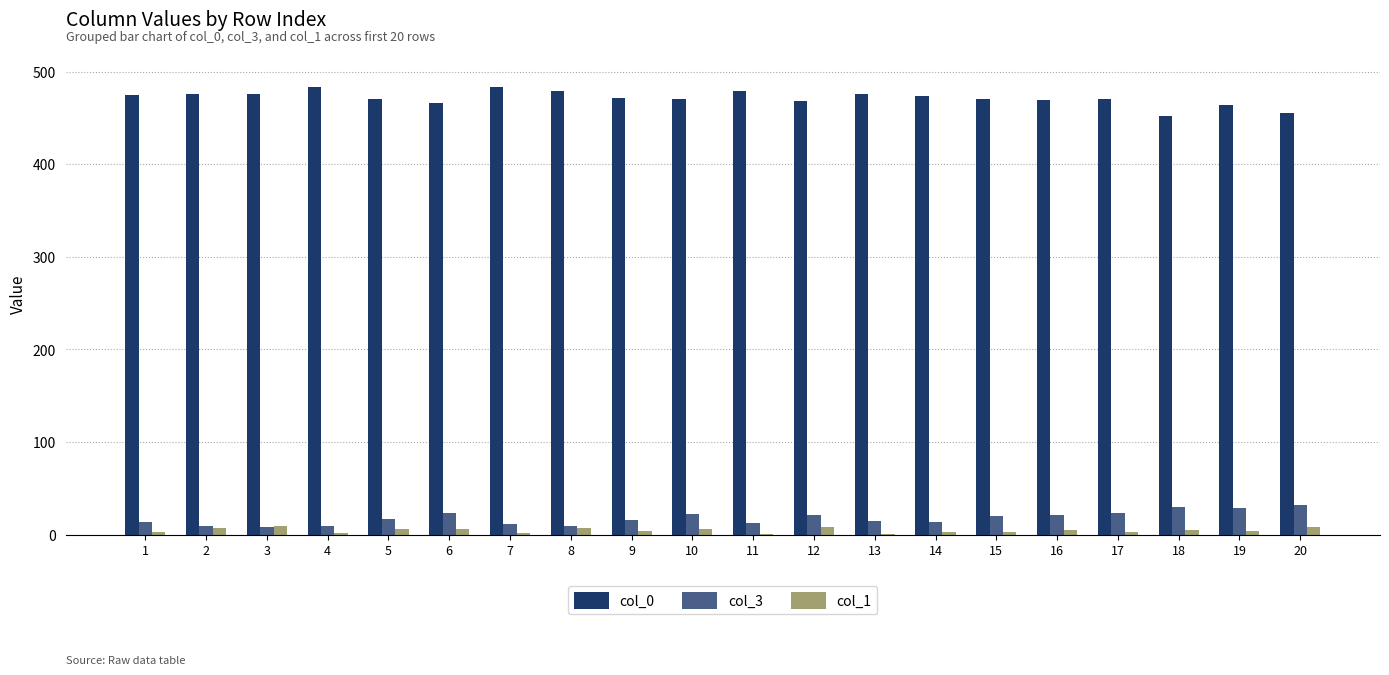

Which series has the largest total across all categories?

col_0